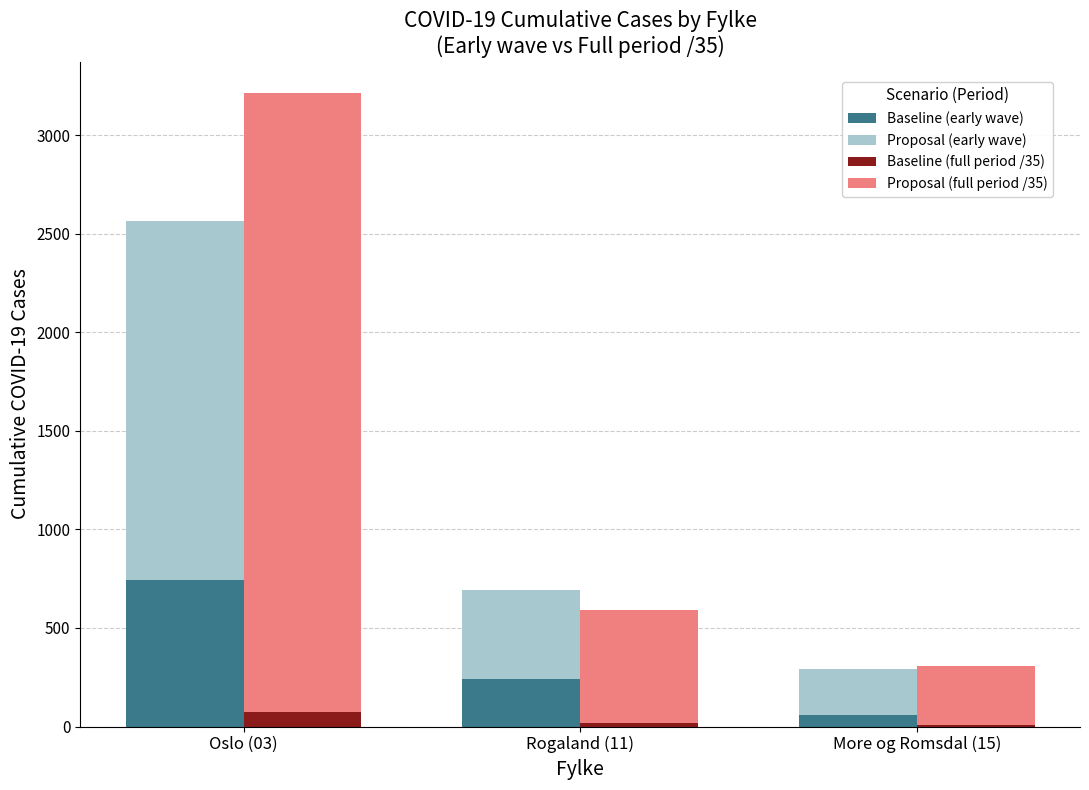

True or false: Proposal (early wave) has a value of 116.2 at More og Romsdal (15).

False